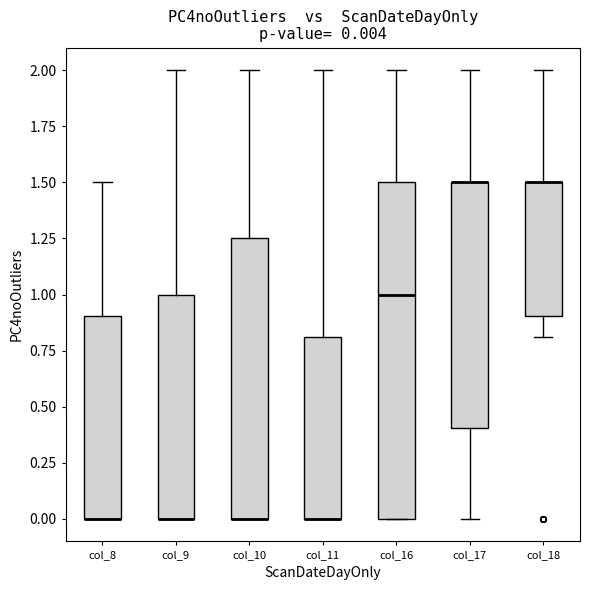

Which box is the tallest, from its lower edge to its upper edge?

col_16